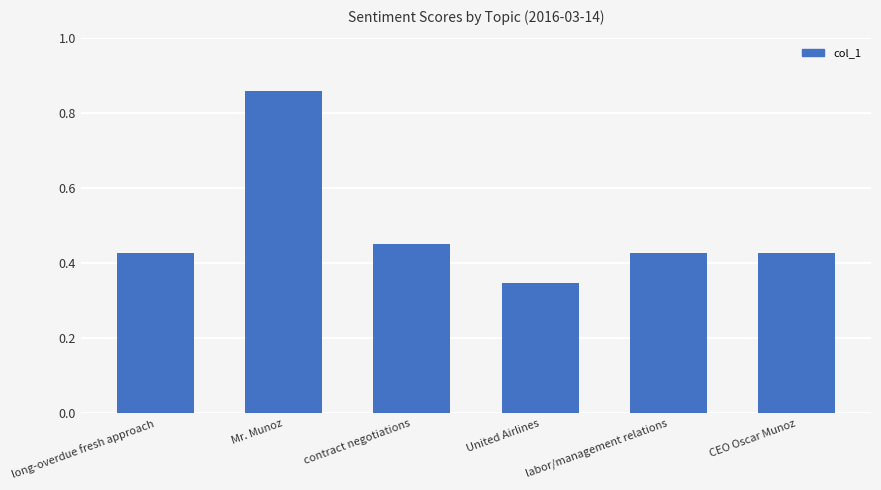

Count the values in the range 0 to 1.

6